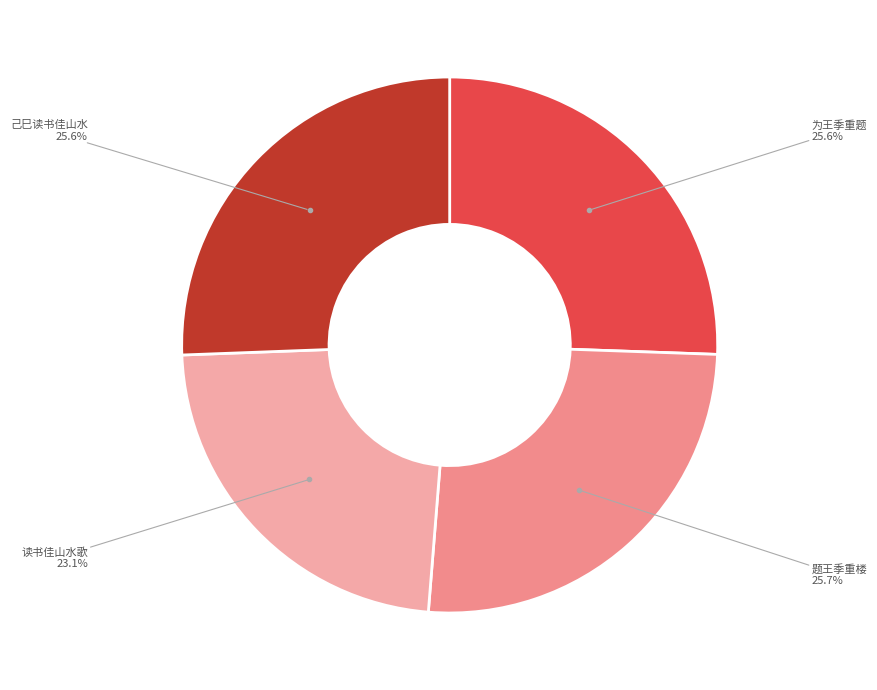

What percentage is NOT represented by 读书佳山水歌?

76.9%